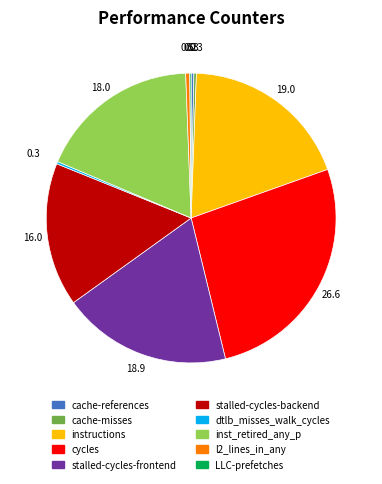

Which slice is the largest?

cycles